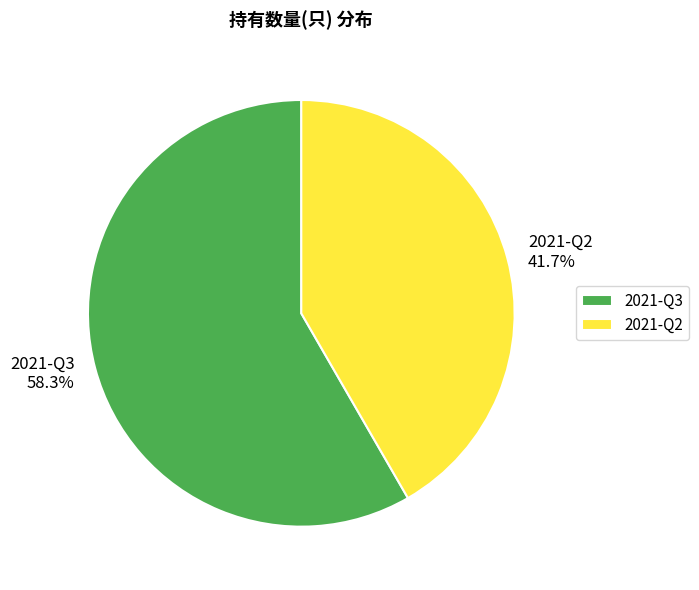

Is there a majority slice in this chart?

Yes